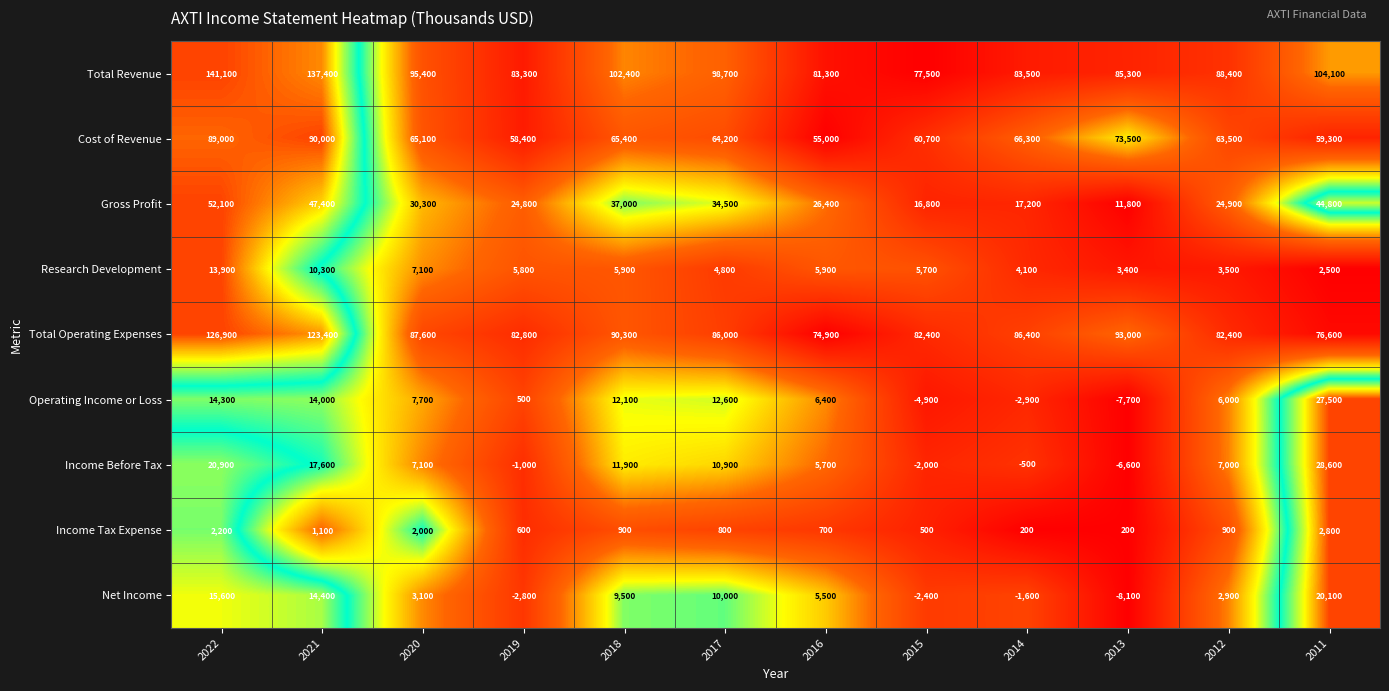

List the series in order of their peak value, lowest first.

Income Tax Expense, Research Development, Net Income, Operating Income or Loss, Income Before Tax, Gross Profit, Cost of Revenue, Total Operating Expenses, Total Revenue